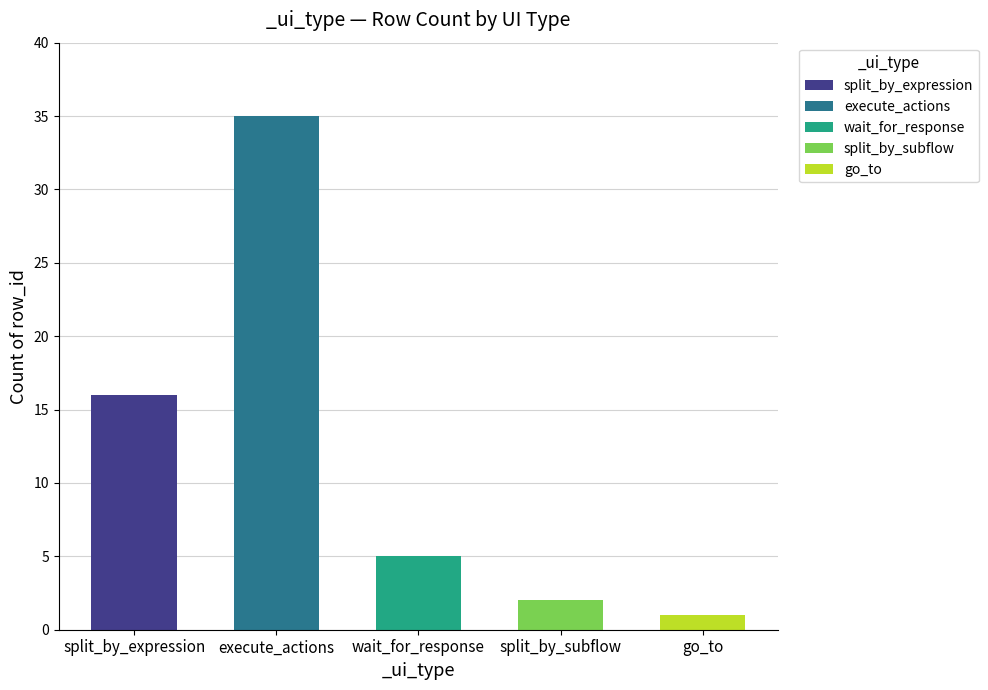

Does the chart contain stacked bars?

No